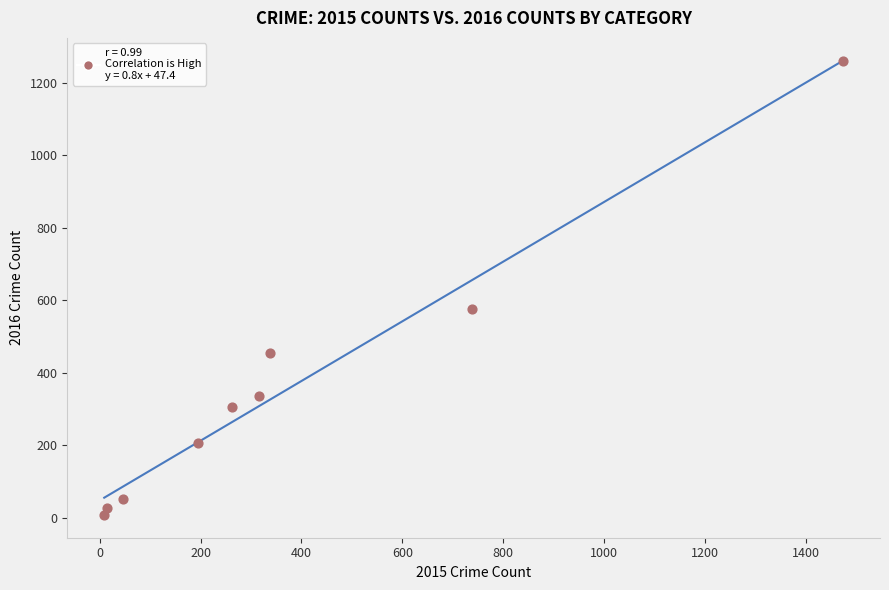

What Y value in the scatter plot is closest to 633?

576